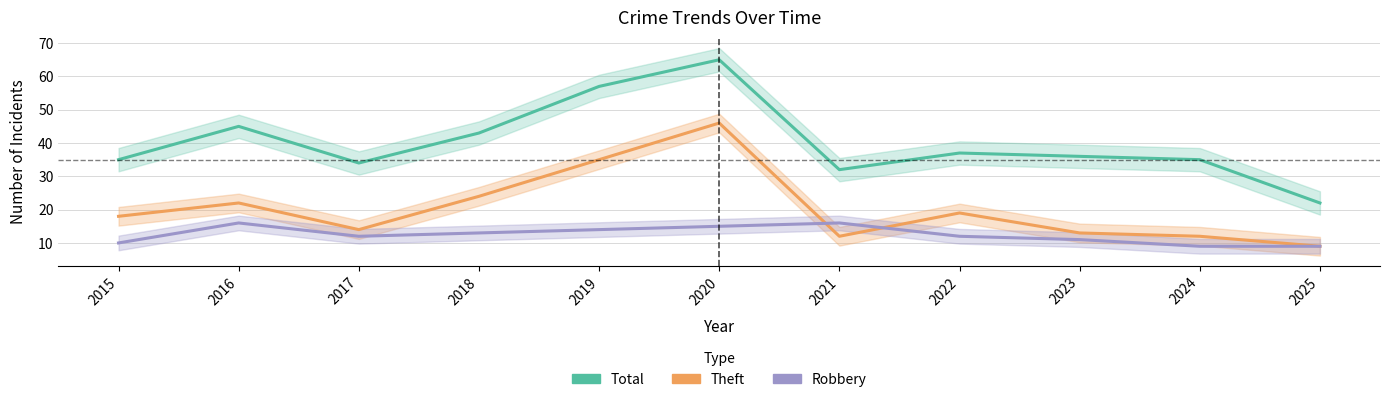

Reading left to right, transcribe all the data shown in this chart.

Total: 2015=35	2016=45	2017=34	2018=43	2019=57	2020=65	2021=32	2022=37	2023=36	2024=35	2025=22
Theft: 2015=18	2016=22	2017=14	2018=24	2019=35	2020=46	2021=12	2022=19	2023=13	2024=12	2025=9
Robbery: 2015=10	2016=16	2017=12	2018=13	2019=14	2020=15	2021=16	2022=12	2023=11	2024=9	2025=9